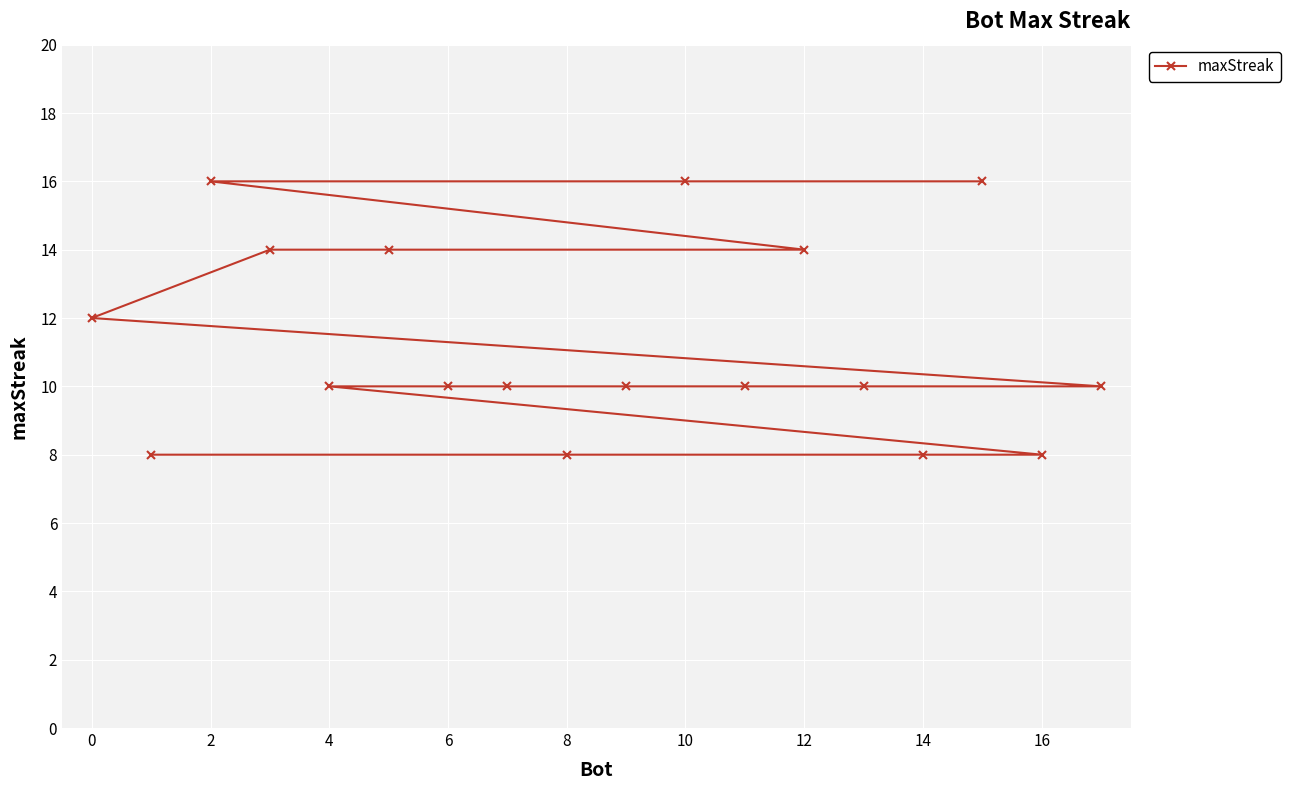

What value does the data have at 14?

8